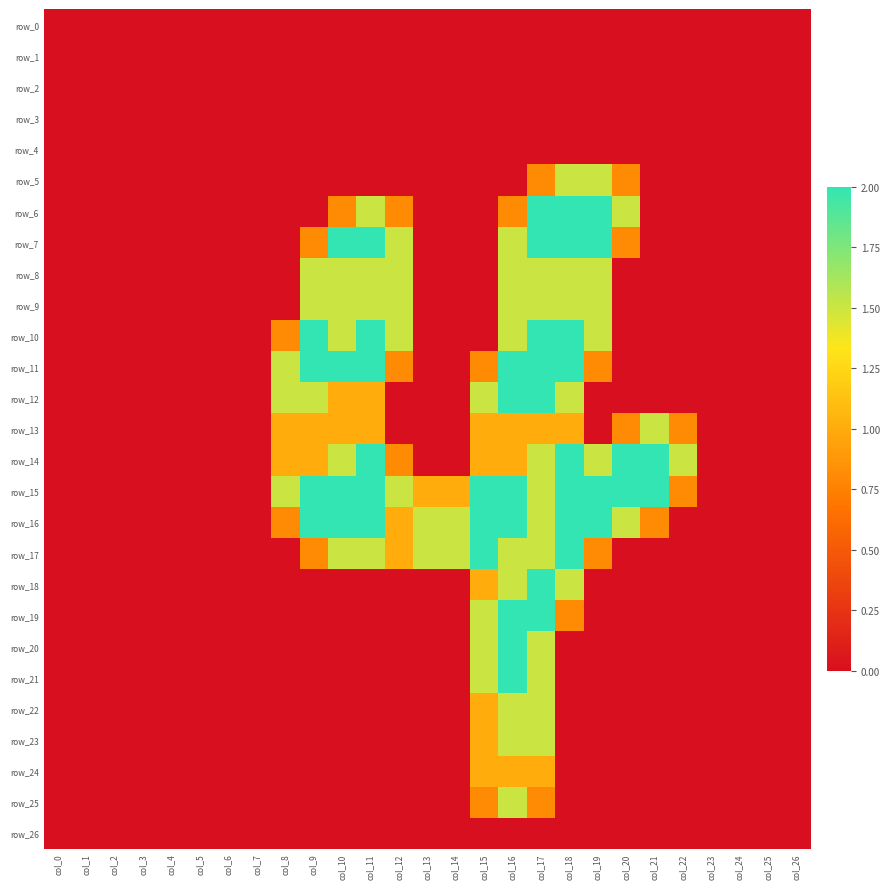

Count the number of categories in the chart.

27